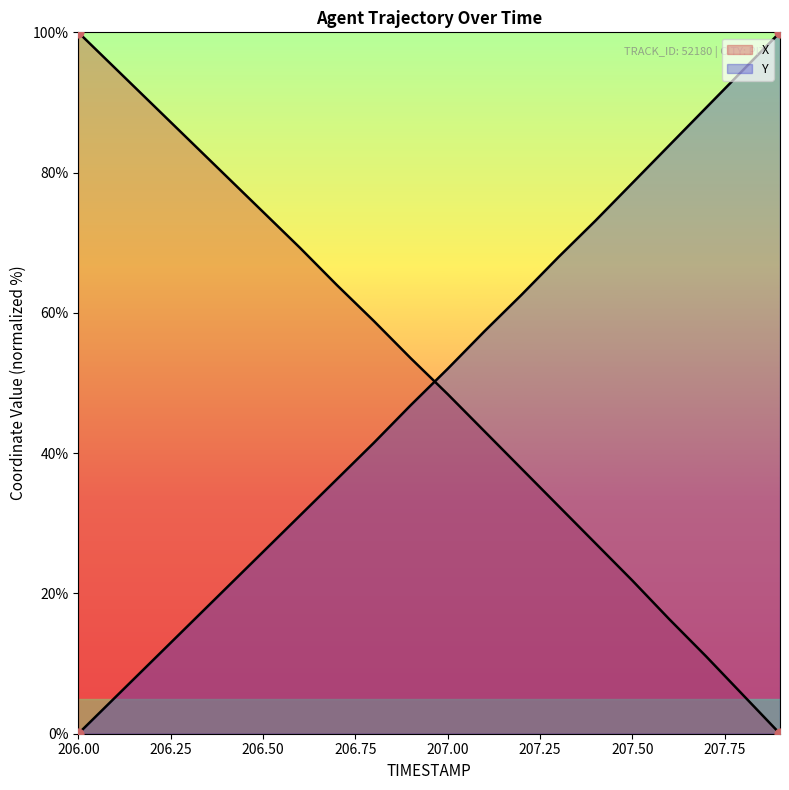

Which series contains the highest Y value?

X